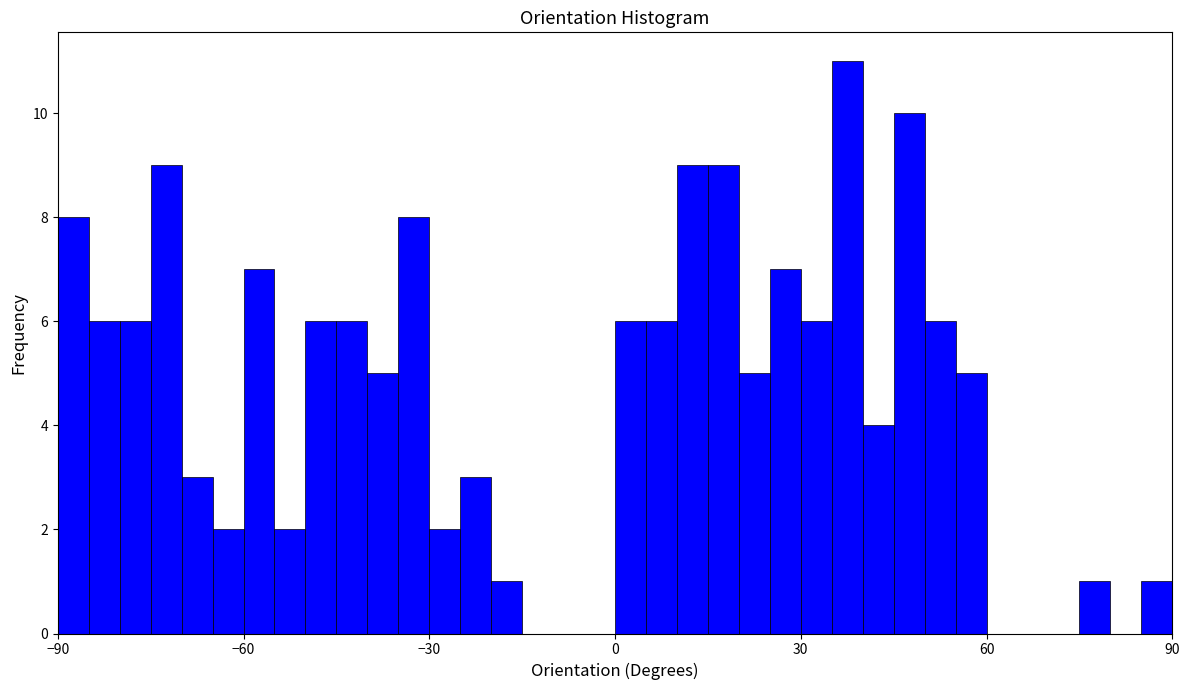

Read against the x-axis, roughly where is the centre of the tallest bar?

40